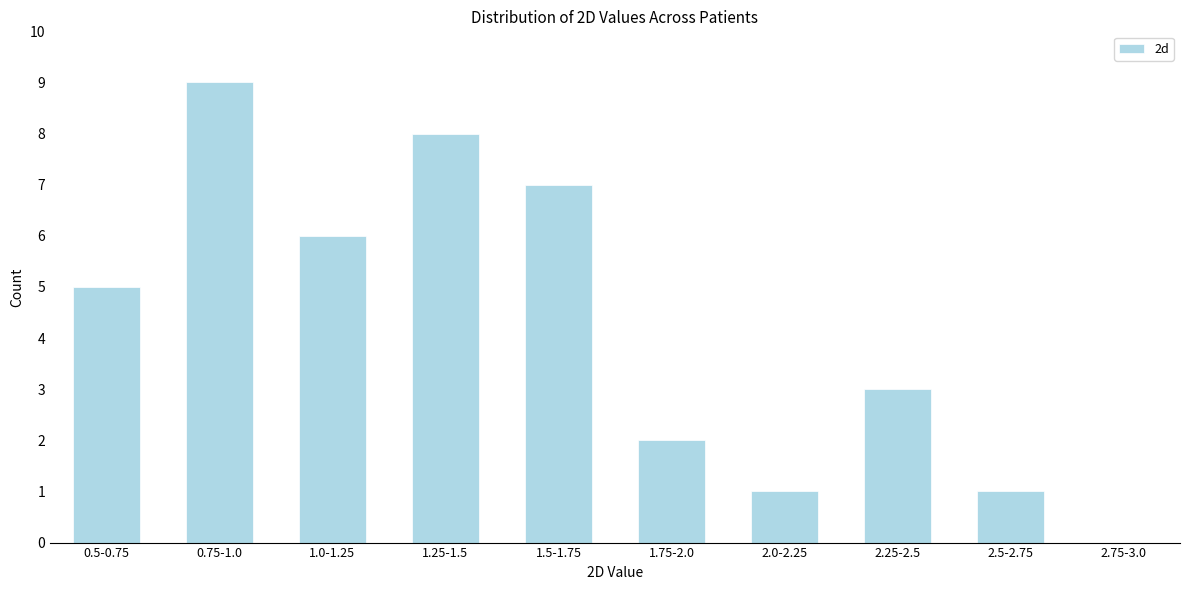

Reading right to left, extract all data points from this chart.

2.75-3.0=0	2.5-2.75=1	2.25-2.5=3	2.0-2.25=1	1.75-2.0=2	1.5-1.75=7	1.25-1.5=8	1.0-1.25=6	0.75-1.0=9	0.5-0.75=5